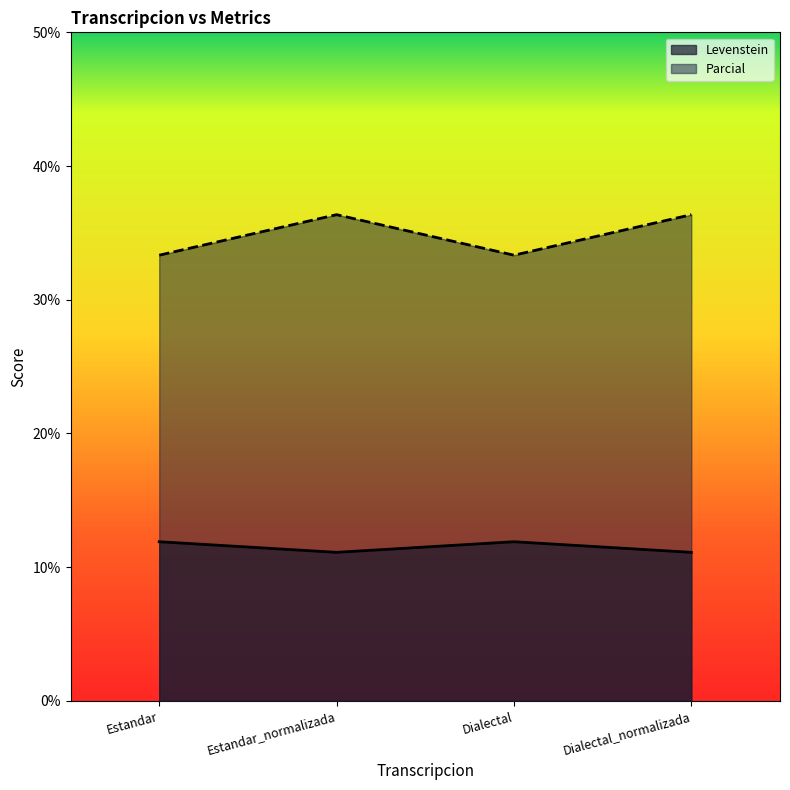

What position from the right is Dialectal?

2